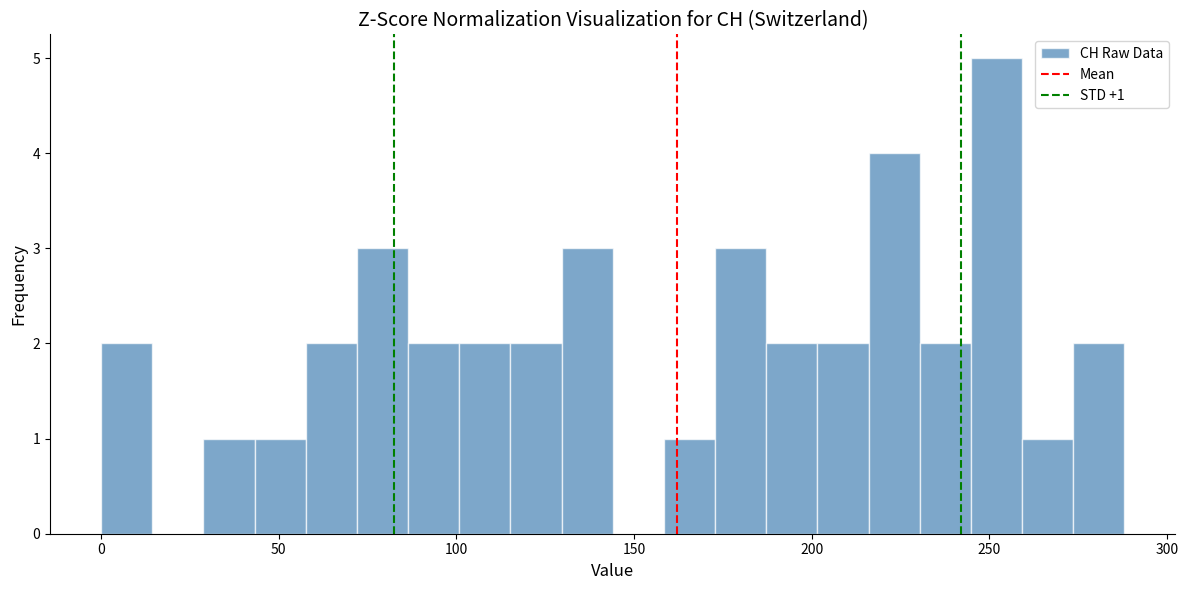

Read against the x-axis, roughly where is the centre of the tallest bar?

250